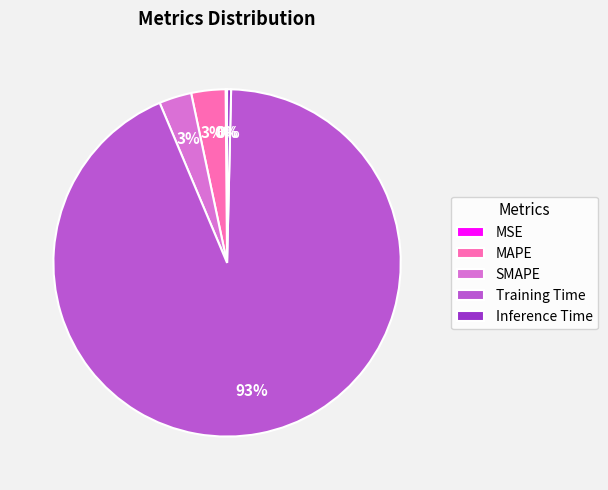

To the nearest percent, what is the average slice percentage?

20%